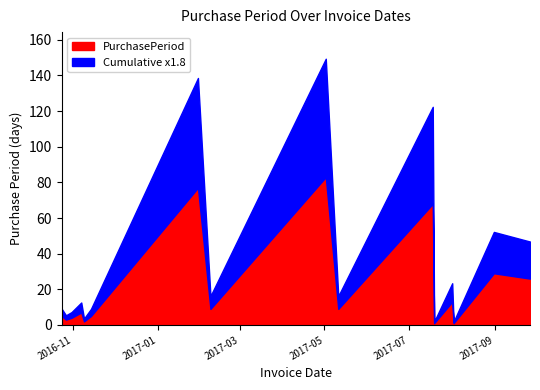

Rank the categories by value from lowest to highest.

2017-07-19, 2017-08-02, 2016-11-09, 2016-10-27, 2016-10-31, 2016-10-24, 2016-11-14, 2016-11-07, 2017-02-08, 2017-05-11, 2017-08-01, 2017-09-26, 2017-08-31, 2017-07-18, 2017-01-30, 2017-05-02